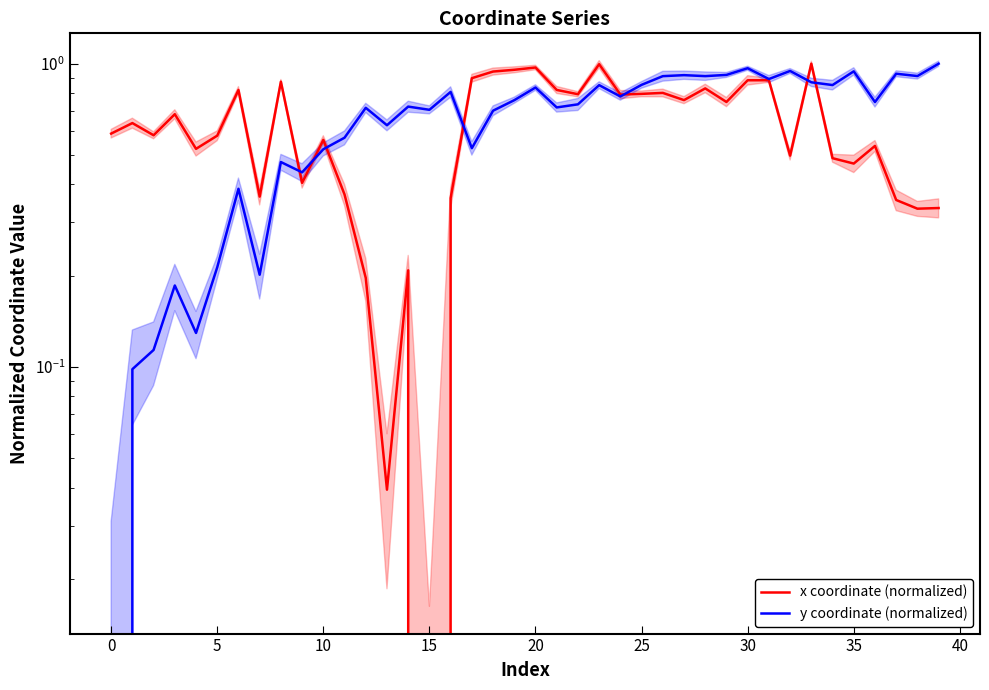

What is the value of the x coordinate (normalized) point at the 39th from the left?

0.3